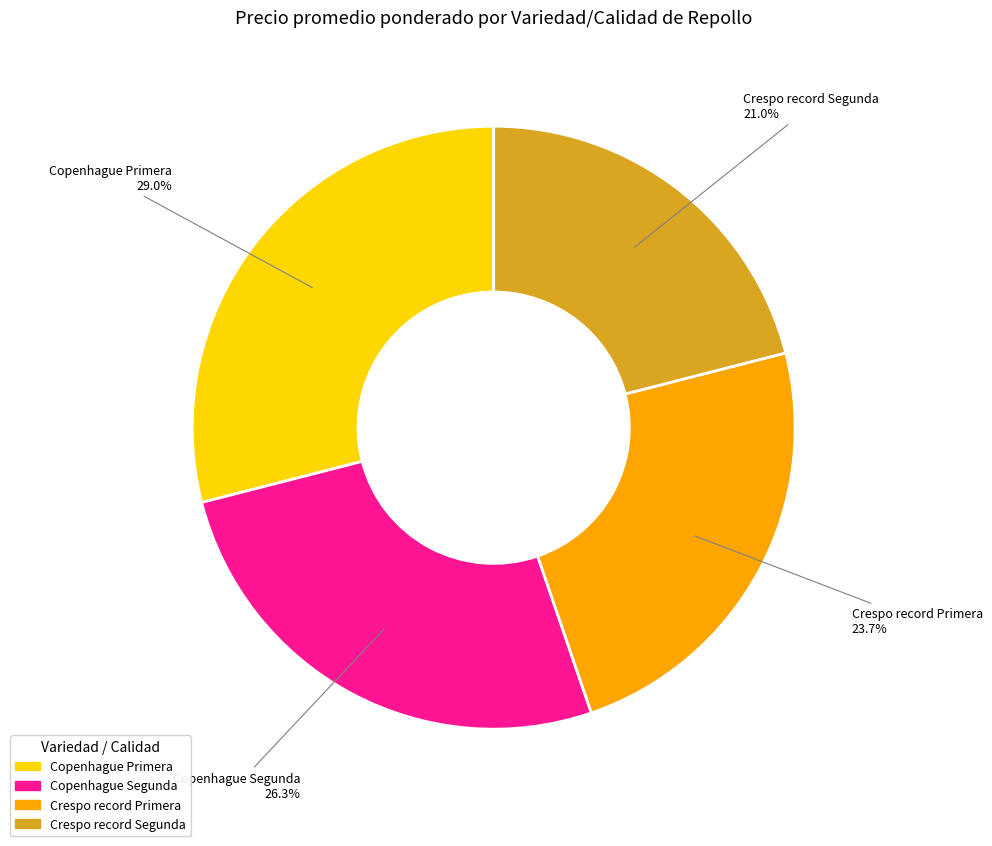

How many slices are in this pie chart?

4